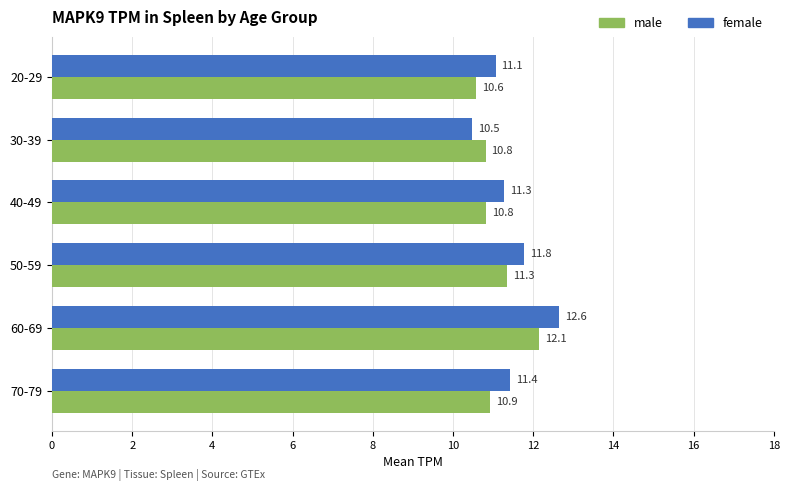

What is the lowest value of the male series?

10.6